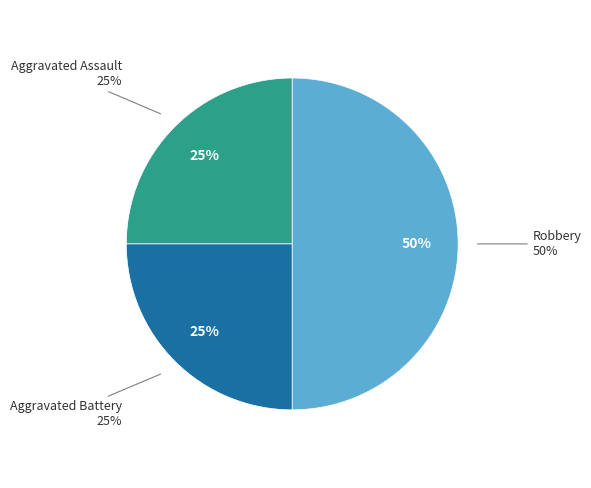

How many slices are in this pie chart?

3